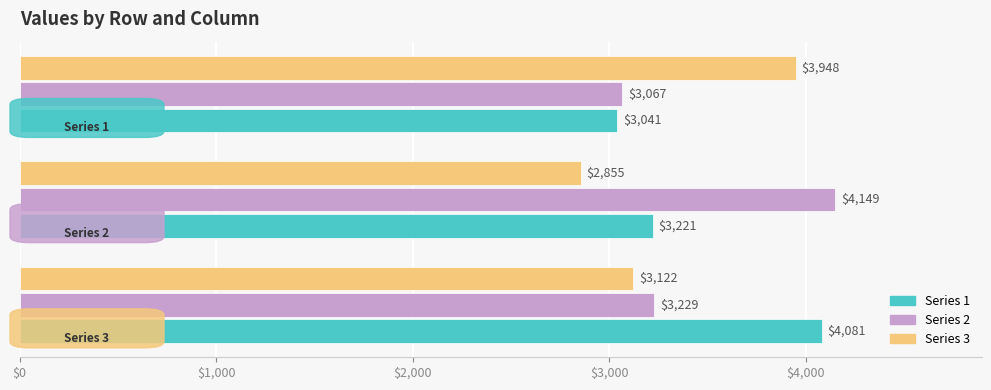

What is the greatest value displayed?

4149